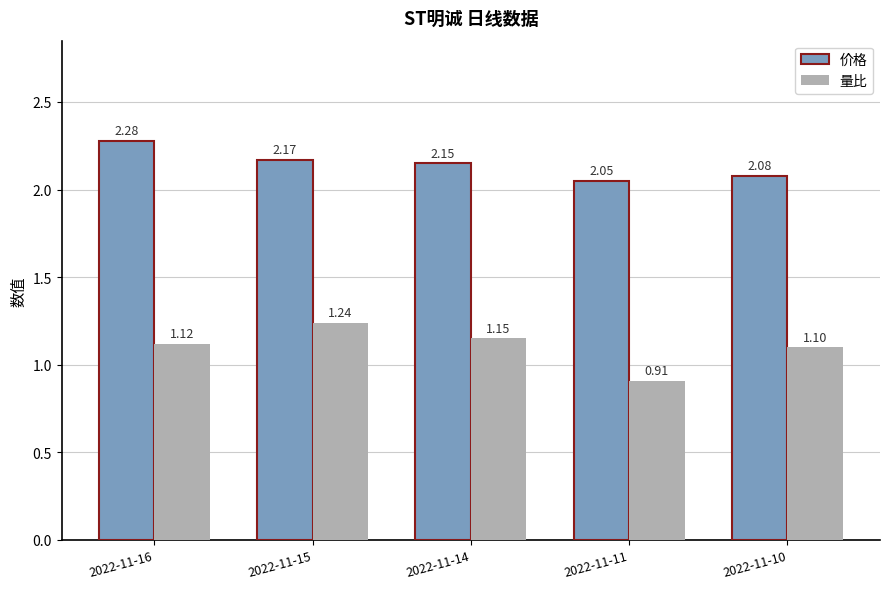

What is the difference between the highest and lowest values at 2022-11-14?

1.0